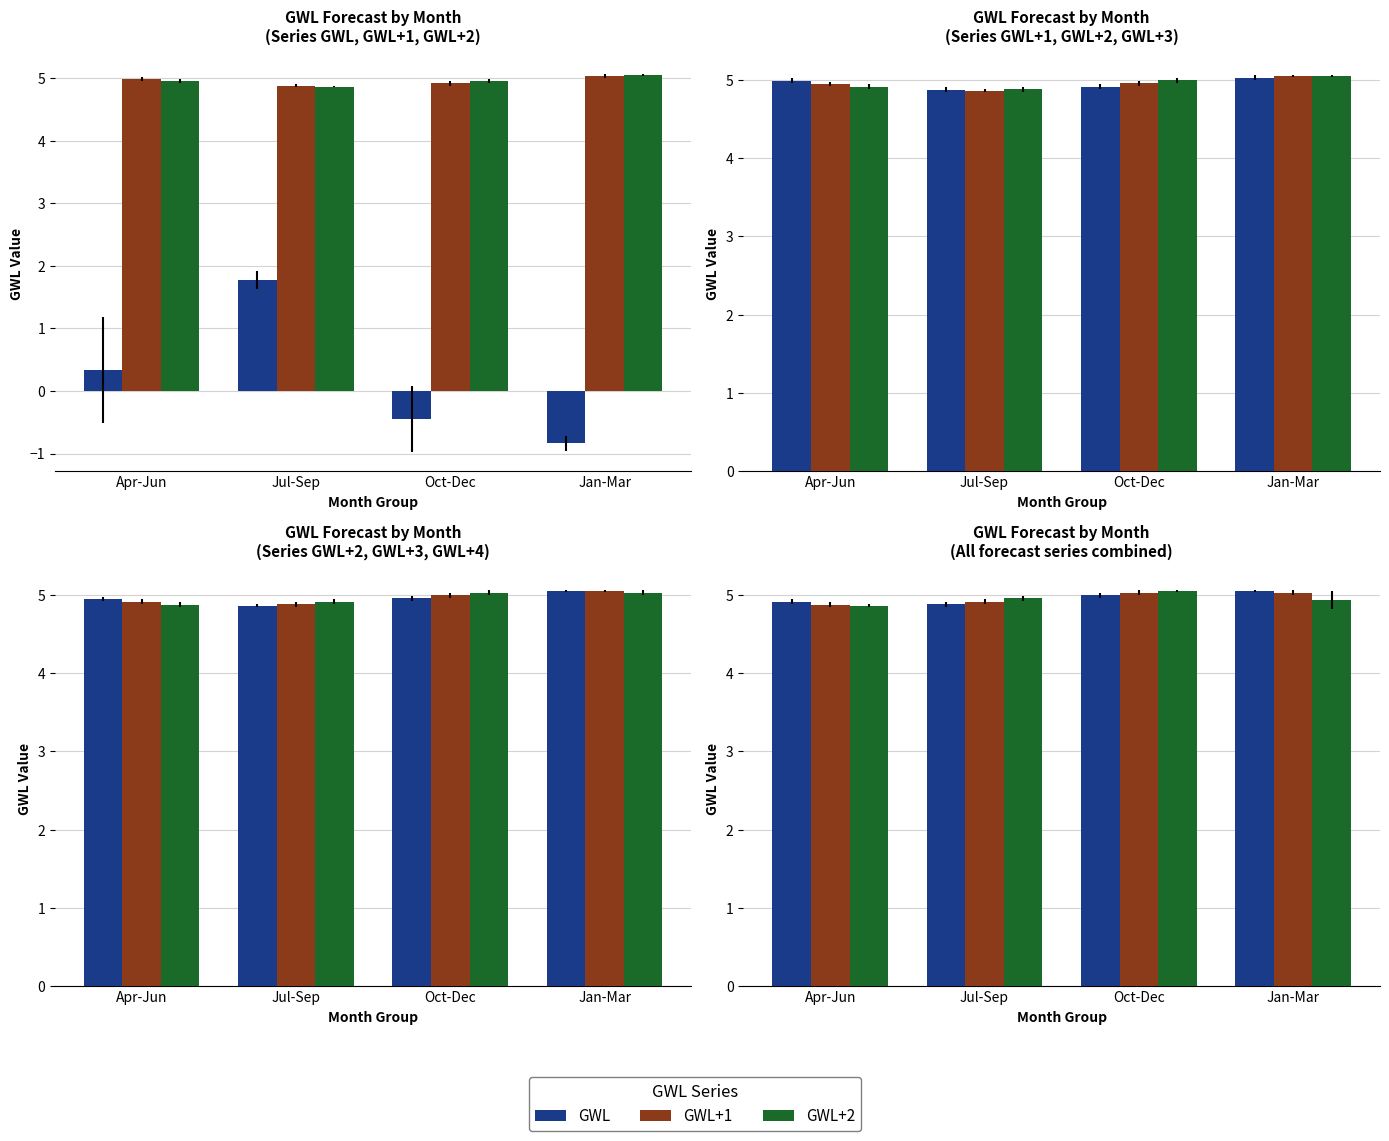

Are the bars grouped side by side (vs. stacked)?

Yes